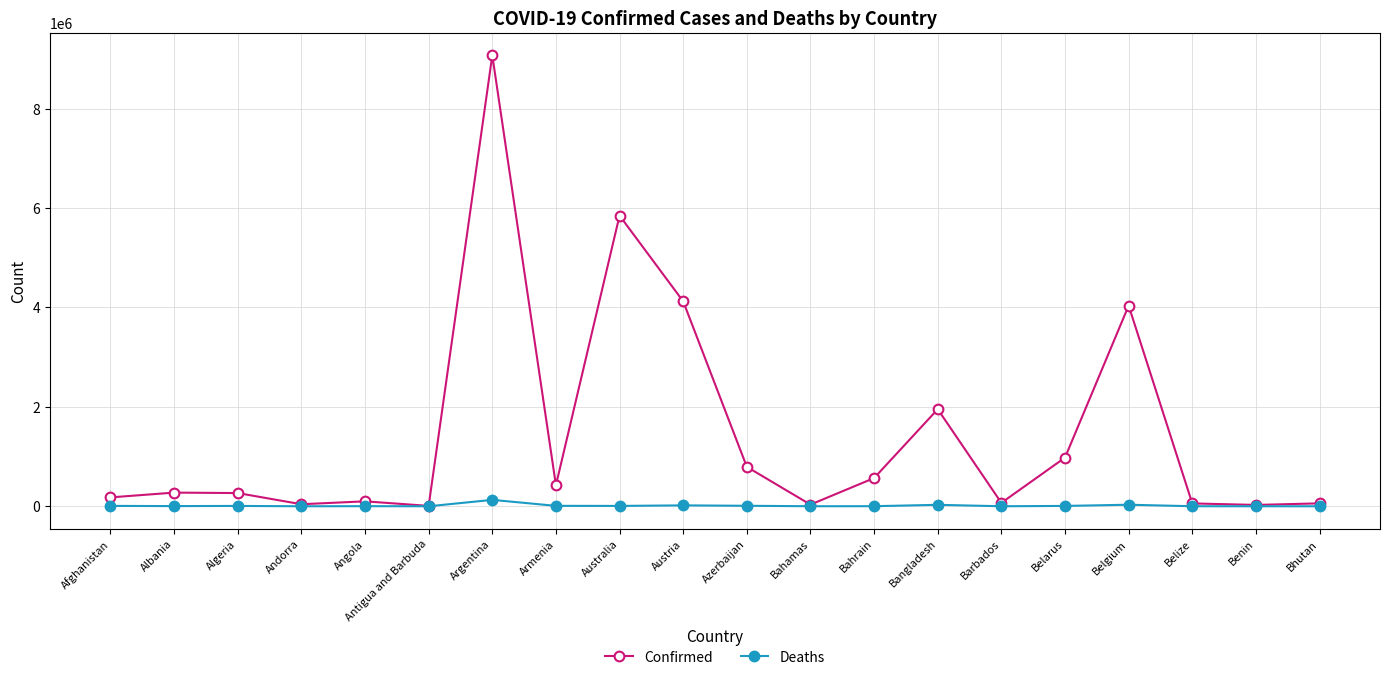

True or false: Confirmed has a value of 274929 at Albania.

True